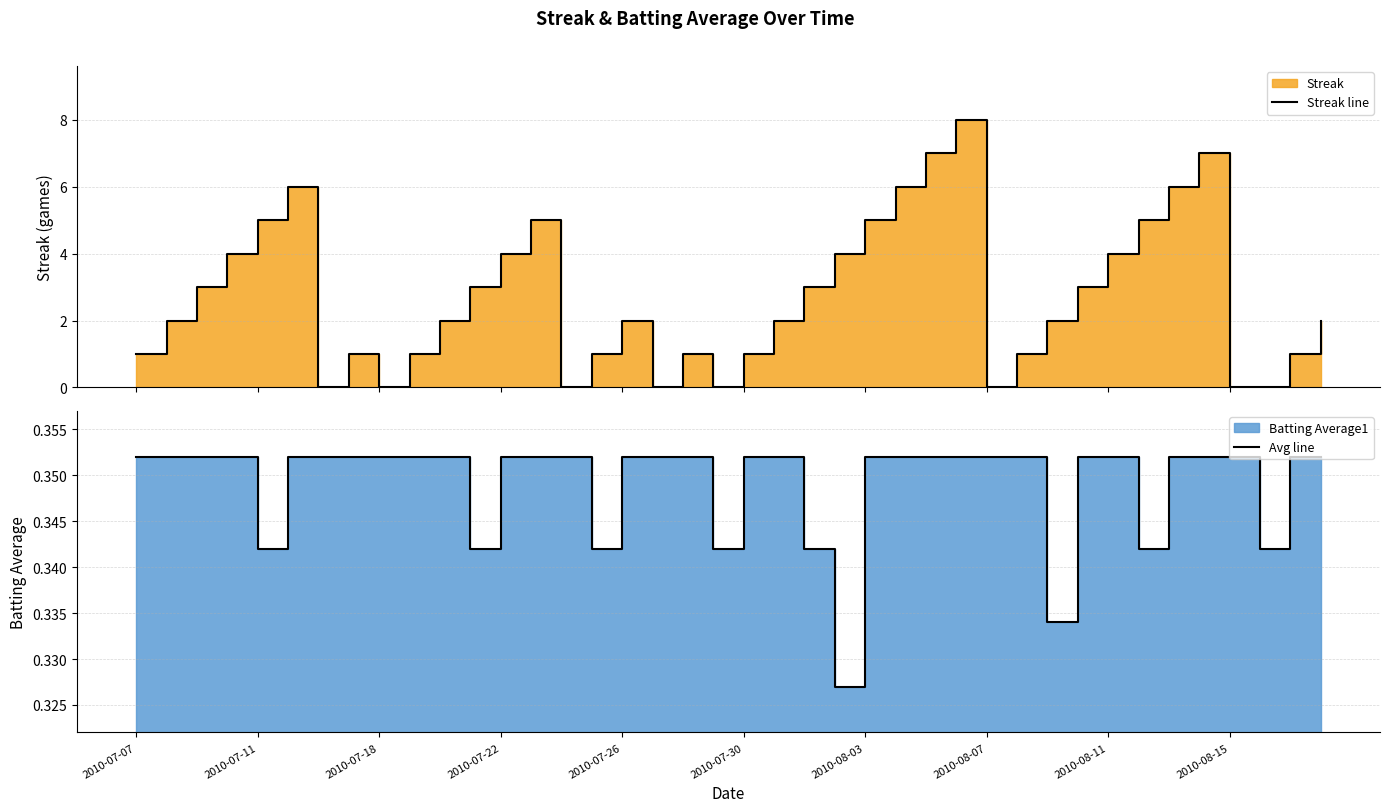

How many series are shown in this chart?

2